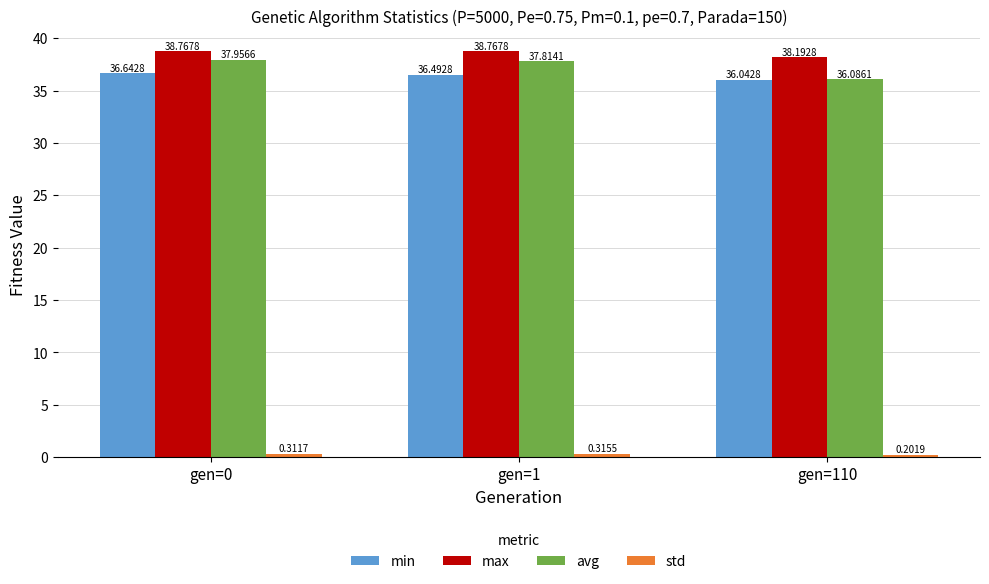

What is the maximum value for min?

36.6